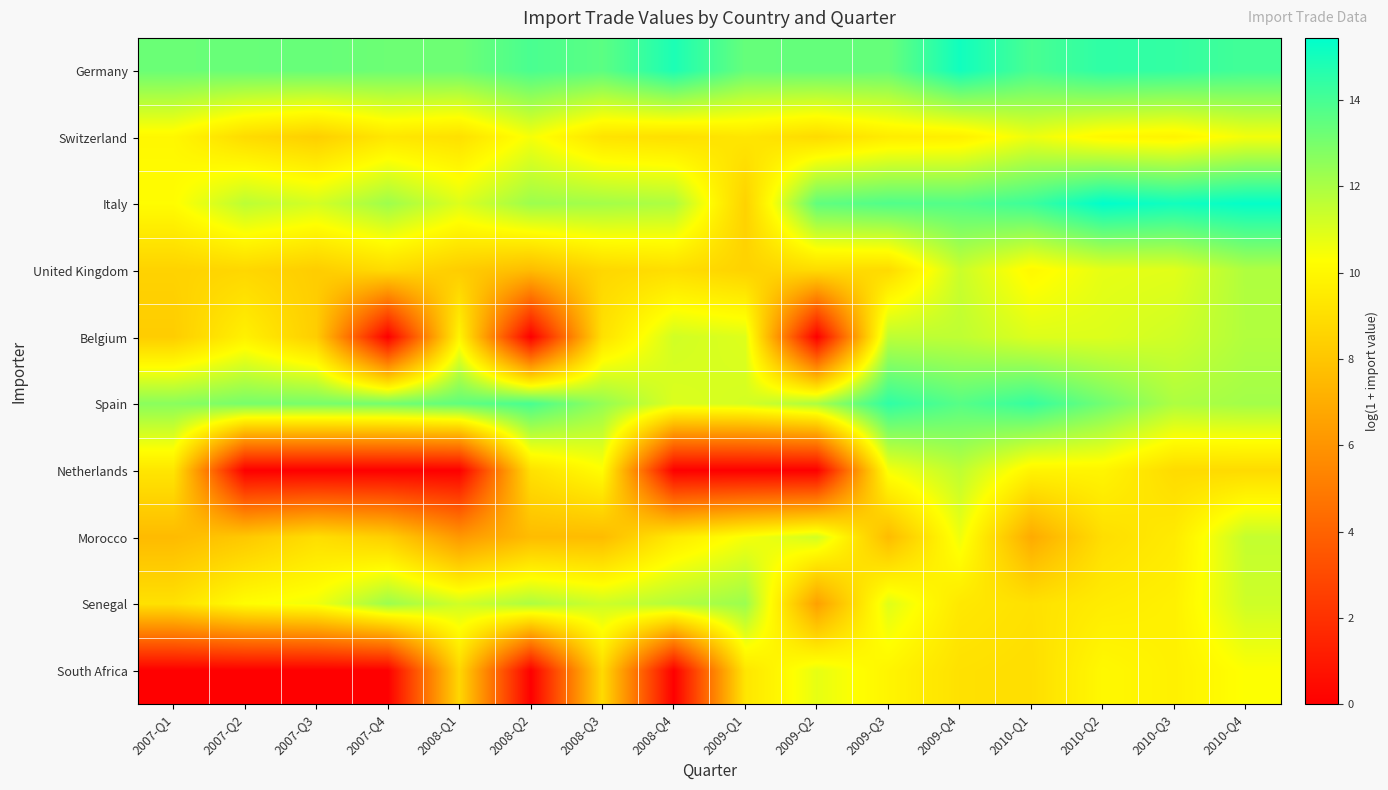

Reading left to right, what are all the values shown in this chart?

Germany: 2007-Q1=13.3	2007-Q2=13.3	2007-Q3=13.4	2007-Q4=13.2	2008-Q1=13.2	2008-Q2=13.9	2008-Q3=13.6	2008-Q4=14.9	2009-Q1=13.4	2009-Q2=13.4	2009-Q3=13.4	2009-Q4=15.1	2010-Q1=14.0	2010-Q2=14.5	2010-Q3=14.4	2010-Q4=14.1
Switzerland: 2007-Q1=10.0	2007-Q2=8.9	2007-Q3=8.4	2007-Q4=9.3	2008-Q1=9.1	2008-Q2=10.5	2008-Q3=9.2	2008-Q4=9.0	2009-Q1=9.3	2009-Q2=8.9	2009-Q3=9.5	2009-Q4=9.7	2010-Q1=10.7	2010-Q2=10.0	2010-Q3=9.8	2010-Q4=10.5
Italy: 2007-Q1=10.2	2007-Q2=11.7	2007-Q3=11.2	2007-Q4=12.2	2008-Q1=11.0	2008-Q2=12.3	2008-Q3=12.1	2008-Q4=11.9	2009-Q1=8.5	2009-Q2=13.5	2009-Q3=13.8	2009-Q4=13.8	2010-Q1=14.2	2010-Q2=15.4	2010-Q3=15.1	2010-Q4=15.4
United Kingdom: 2007-Q1=8.5	2007-Q2=8.7	2007-Q3=8.3	2007-Q4=8.9	2008-Q1=8.3	2008-Q2=7.6	2008-Q3=8.7	2008-Q4=9.0	2009-Q1=8.5	2009-Q2=8.9	2009-Q3=8.9	2009-Q4=11.4	2010-Q1=10.0	2010-Q2=10.8	2010-Q3=10.9	2010-Q4=11.9
Belgium: 2007-Q1=8.3	2007-Q2=9.7	2007-Q3=8.3	2007-Q4=0.0	2008-Q1=9.9	2008-Q2=0.0	2008-Q3=9.1	2008-Q4=11.2	2009-Q1=11.0	2009-Q2=0.0	2009-Q3=11.6	2009-Q4=11.6	2010-Q1=11.0	2010-Q2=11.0	2010-Q3=11.3	2010-Q4=11.8
Spain: 2007-Q1=12.6	2007-Q2=13.0	2007-Q3=13.0	2007-Q4=13.1	2008-Q1=13.5	2008-Q2=14.0	2008-Q3=12.4	2008-Q4=11.0	2009-Q1=11.2	2009-Q2=12.0	2009-Q3=14.5	2009-Q4=13.7	2010-Q1=14.4	2010-Q2=13.2	2010-Q3=11.9	2010-Q4=12.1
Netherlands: 2007-Q1=9.3	2007-Q2=0.0	2007-Q3=0.0	2007-Q4=0.0	2008-Q1=0.0	2008-Q2=9.1	2008-Q3=10.2	2008-Q4=0.0	2009-Q1=0.0	2009-Q2=0.0	2009-Q3=10.5	2009-Q4=11.6	2010-Q1=9.9	2010-Q2=9.9	2010-Q3=8.9	2010-Q4=8.9
Morocco: 2007-Q1=7.6	2007-Q2=8.1	2007-Q3=9.0	2007-Q4=8.4	2008-Q1=6.2	2008-Q2=7.6	2008-Q3=7.6	2008-Q4=9.5	2009-Q1=10.5	2009-Q2=11.2	2009-Q3=7.6	2009-Q4=10.6	2010-Q1=6.9	2010-Q2=9.0	2010-Q3=9.5	2010-Q4=11.5
Senegal: 2007-Q1=9.1	2007-Q2=10.2	2007-Q3=10.6	2007-Q4=12.3	2008-Q1=11.2	2008-Q2=11.9	2008-Q3=11.3	2008-Q4=11.8	2009-Q1=12.3	2009-Q2=6.5	2009-Q3=10.9	2009-Q4=9.4	2010-Q1=9.1	2010-Q2=9.5	2010-Q3=9.7	2010-Q4=11.3
South Africa: 2007-Q1=0.0	2007-Q2=0.0	2007-Q3=0.0	2007-Q4=0.0	2008-Q1=8.7	2008-Q2=0.0	2008-Q3=8.9	2008-Q4=0.0	2009-Q1=9.3	2009-Q2=10.8	2009-Q3=9.9	2009-Q4=9.1	2010-Q1=9.0	2010-Q2=10.0	2010-Q3=9.7	2010-Q4=10.3